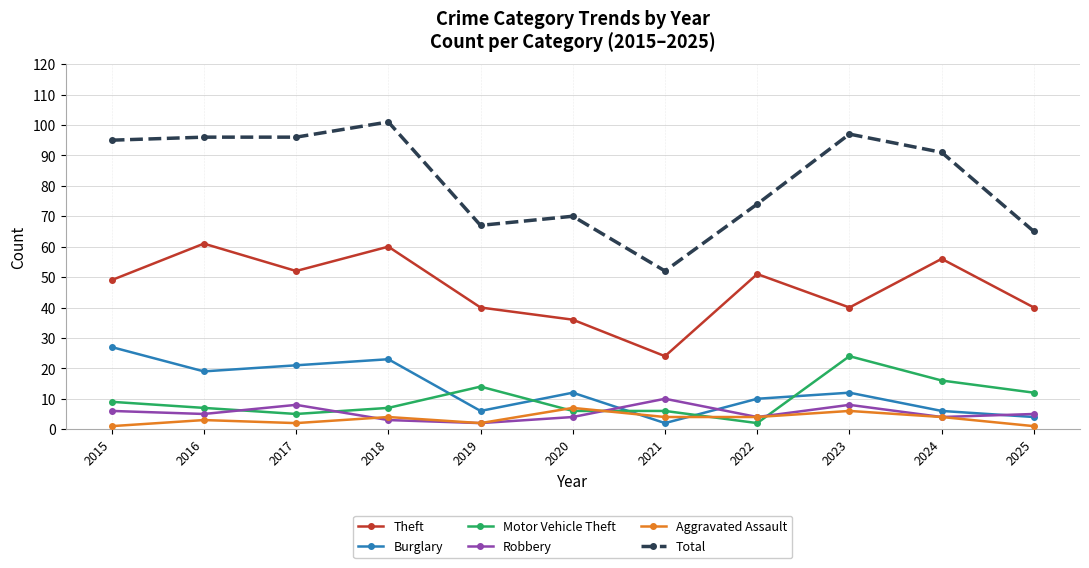

At how many categories does at least one series exceed 13?

11